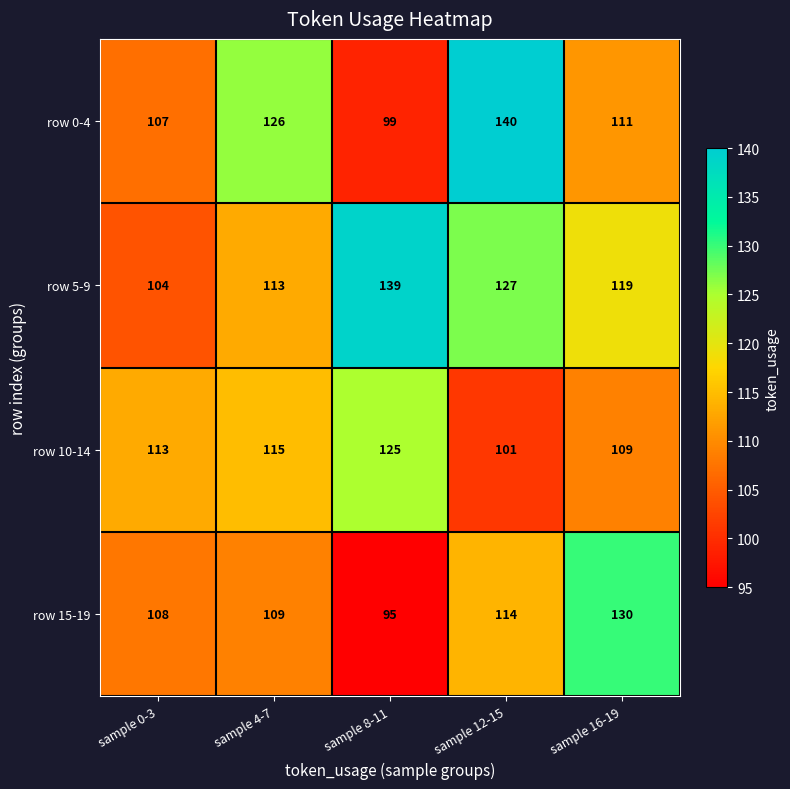

What is the difference between the row 15-19 values at sample 4-7 and sample 12-15?

5